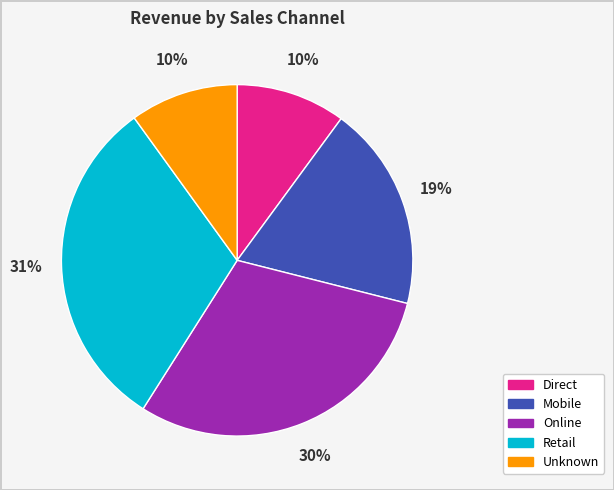

Count the number of slices in the pie.

5